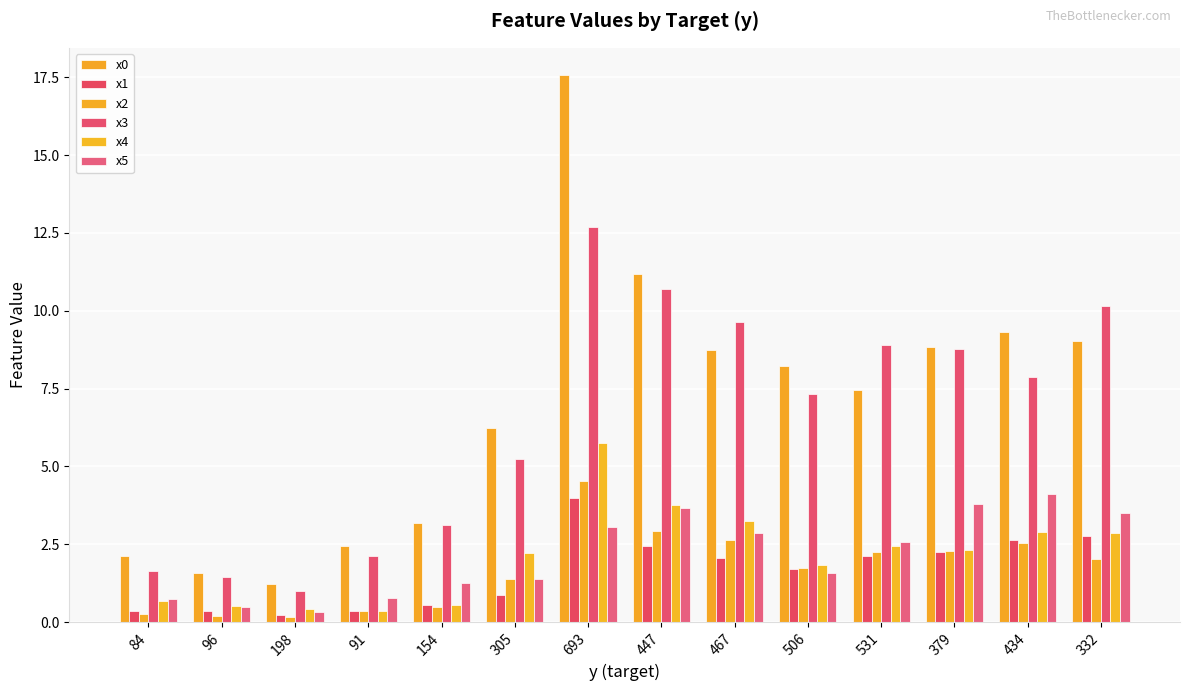

Is the value of x3 at 379 greater than the value of x4 at 198?

Yes